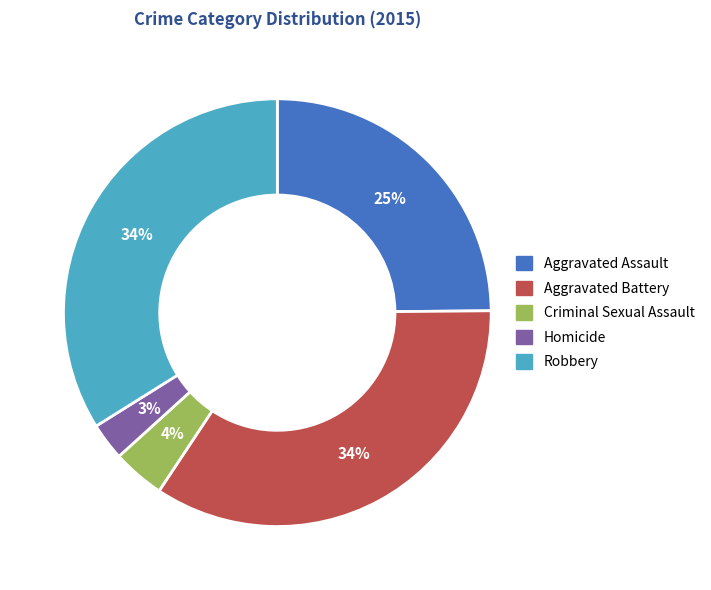

How many segments does this pie chart have?

5